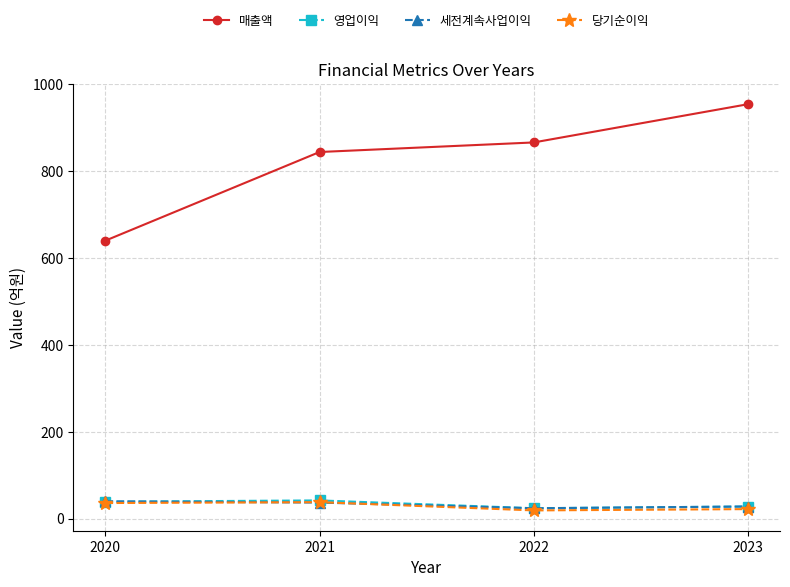

What is the value of the 당기순이익 point at the 1st from the left?

36